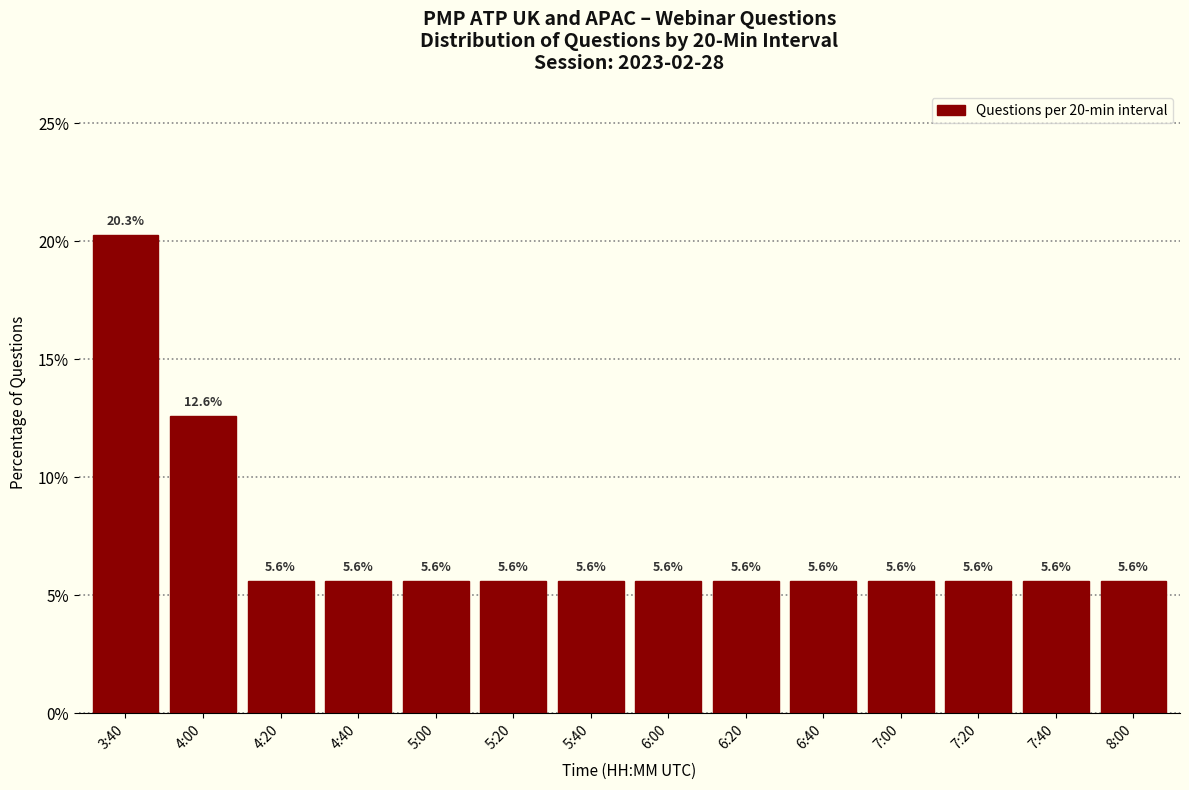

Reading left to right, extract all data points from this chart.

20.3	12.6	5.6	5.6	5.6	5.6	5.6	5.6	5.6	5.6	5.6	5.6	5.6	5.6